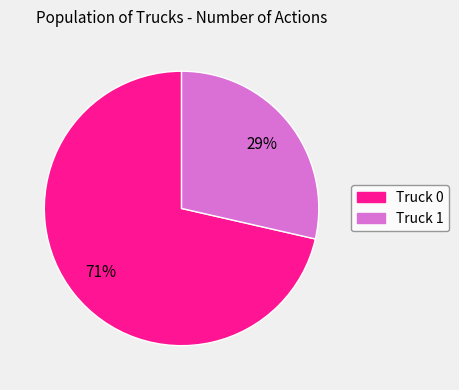

Rank the categories by value from lowest to highest.

Truck 1, Truck 0